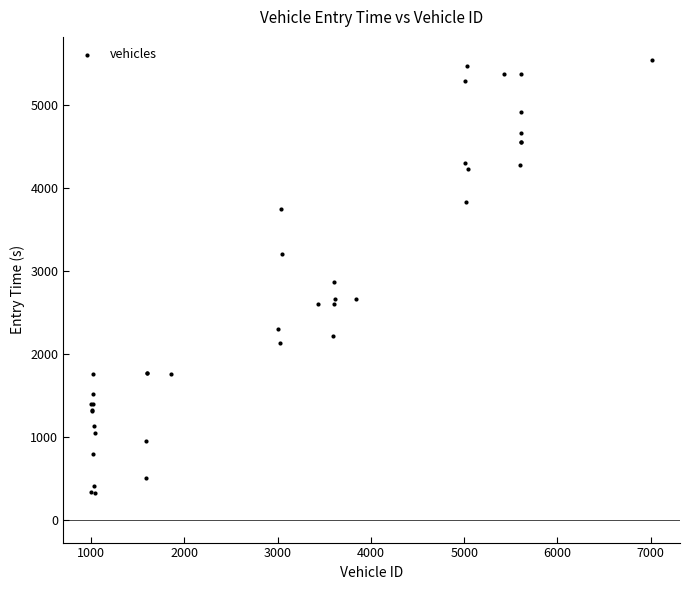

What Y value in the scatter plot is closest to 2930?

2865.1